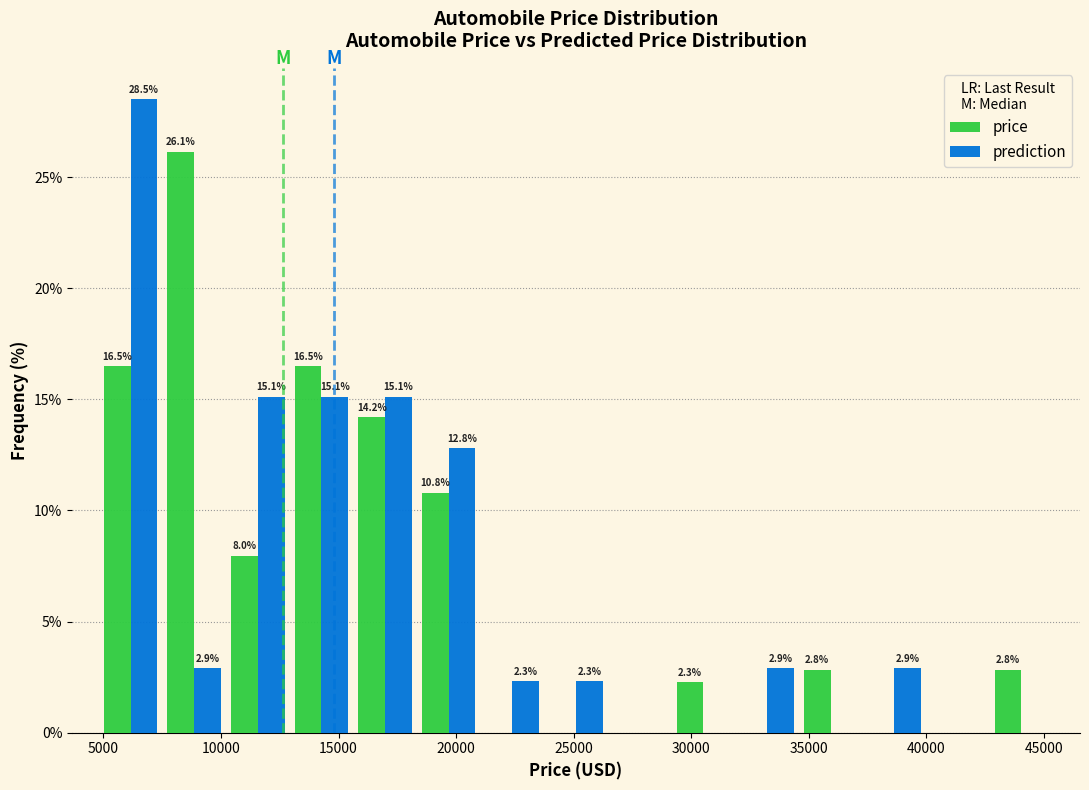

In the prediction series, which range on the x-axis has the tallest bar?

5000 to 7500